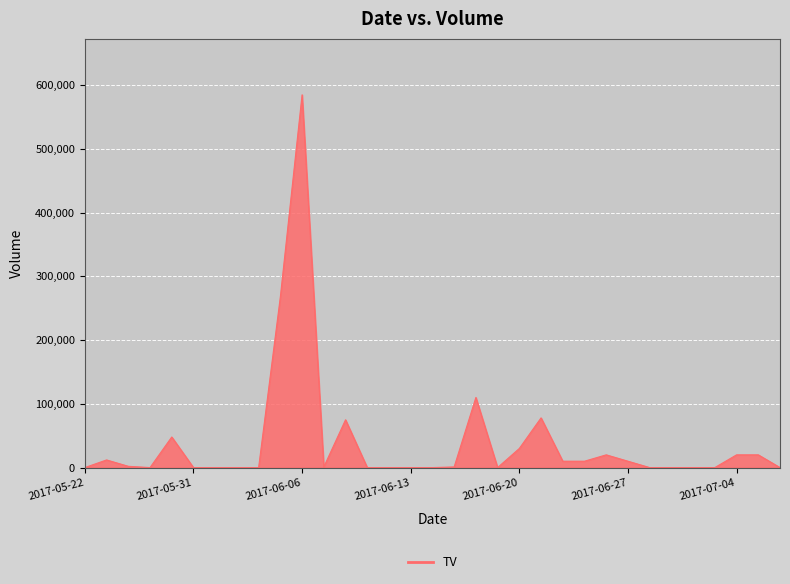

What is the average value?

39394